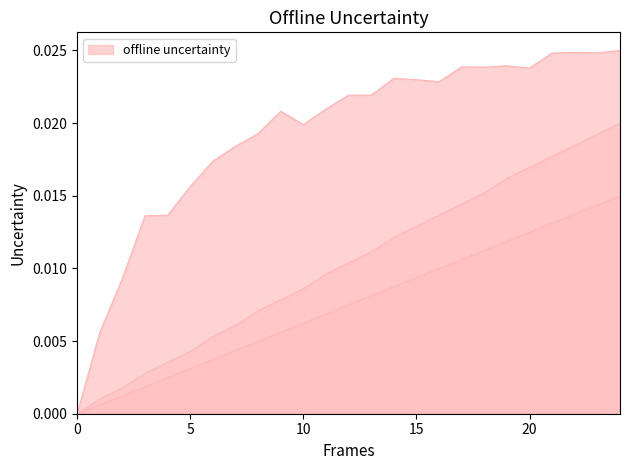

Is the value of Combustivel [kg] at 14 greater than the value of Autonomia Projetada [h] at 19?

No